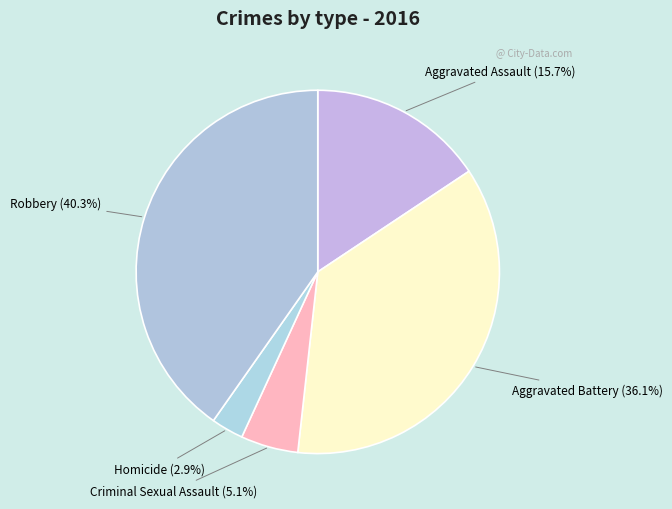

Which slice is the largest?

Robbery